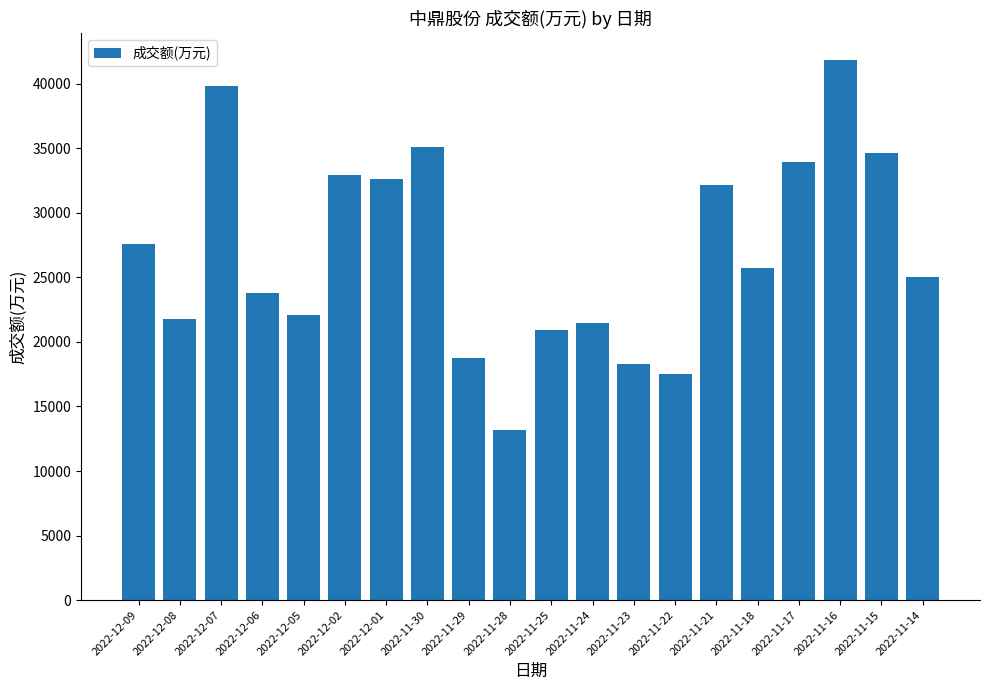

Approximately how many times larger is the value at 2022-11-16 compared to 2022-11-17?

1.2